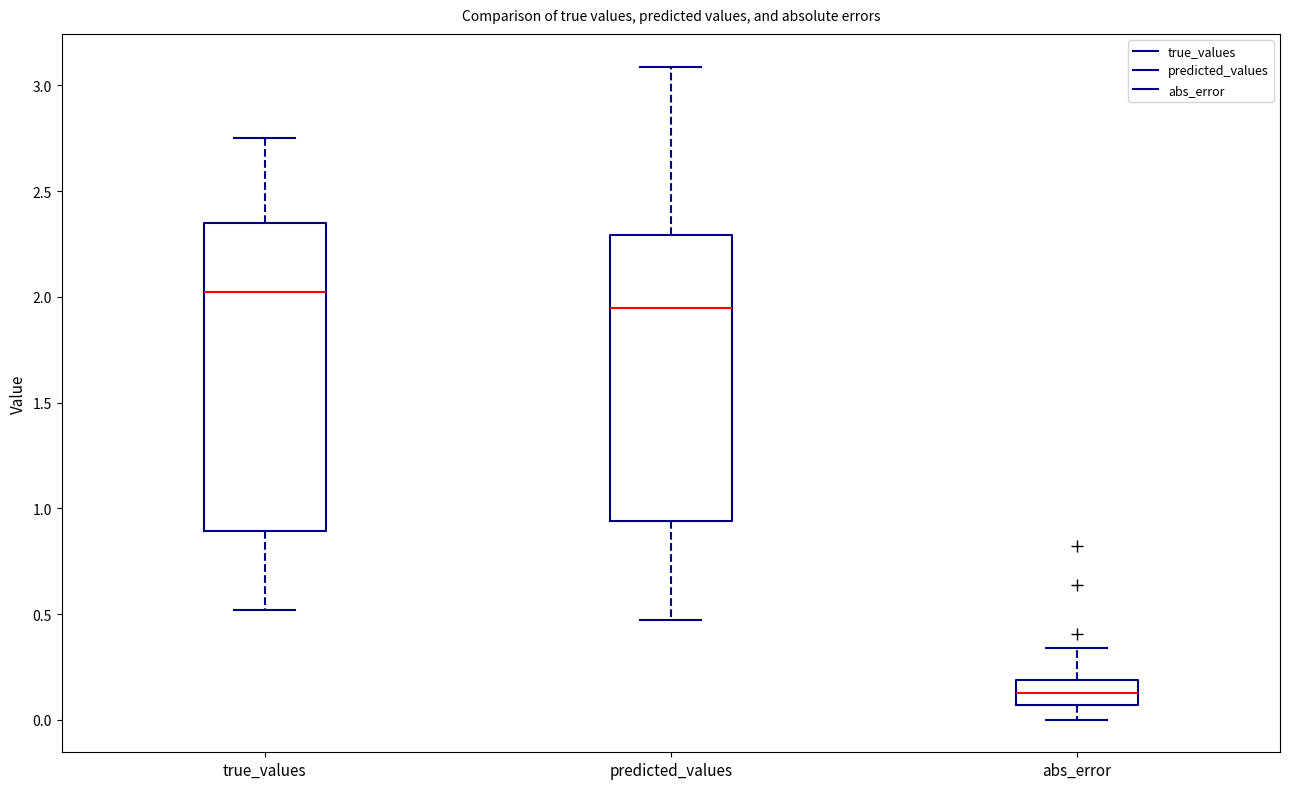

Where does the lower whisker of the box for predicted_values end on the y-axis? The values are not printed on the chart, so give them approximately, as read against the axis.

0.45